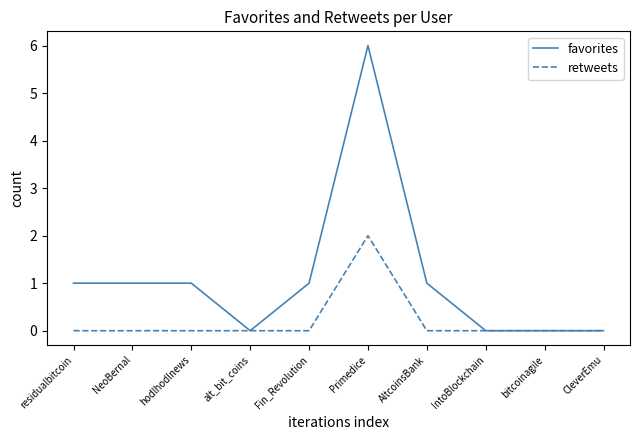

What position from the right is bitcoinagile?

2